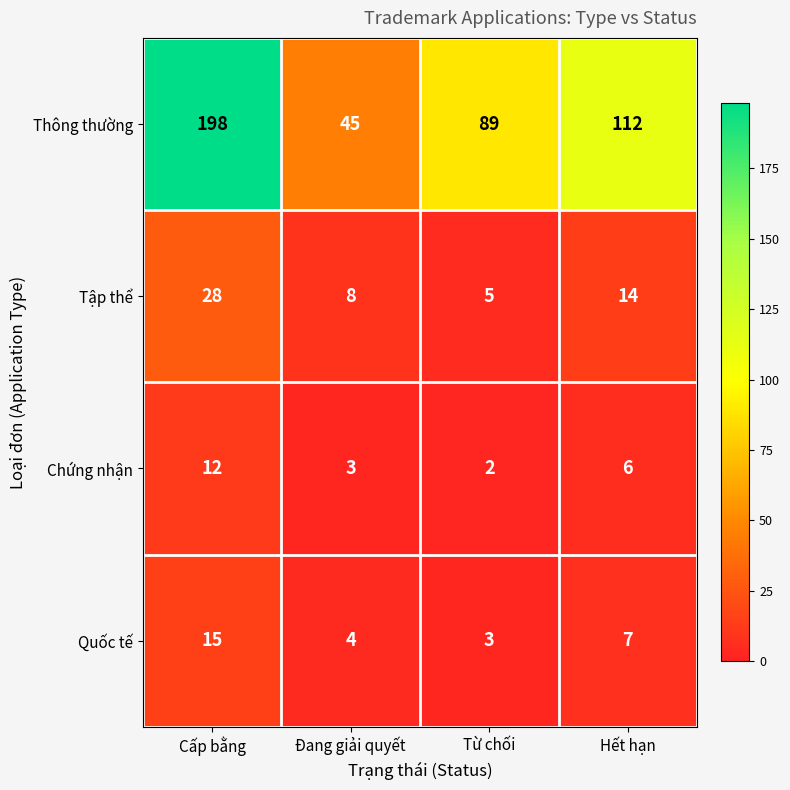

Which series changed the most between Cấp bằng and Từ chối?

Thông thường